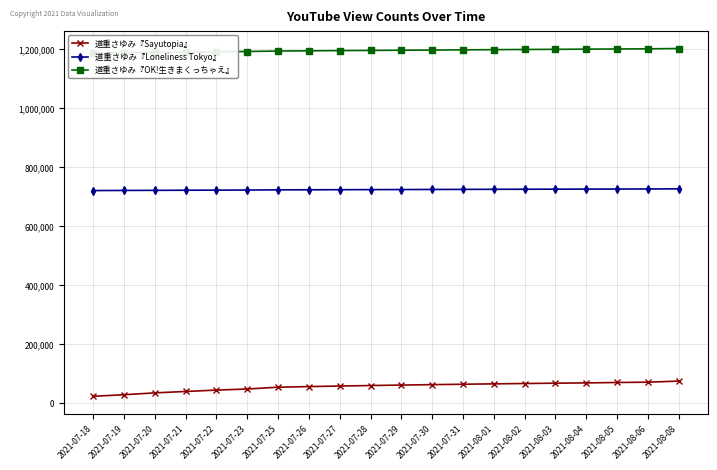

What position from the left is 2021-07-21?

4